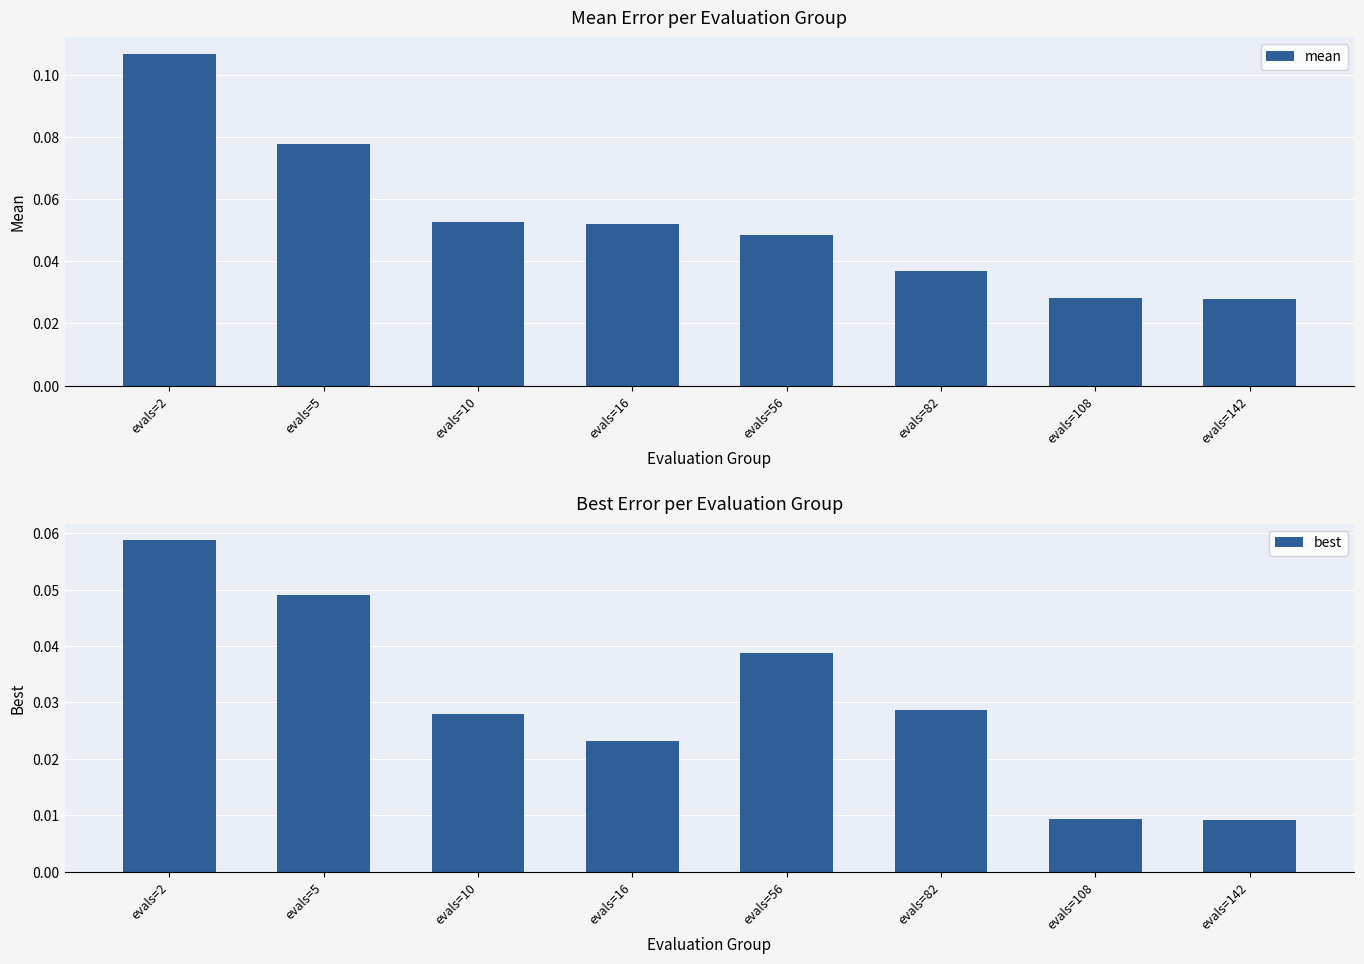

The mean series shows 0.1 at evals=5. True or false?

False